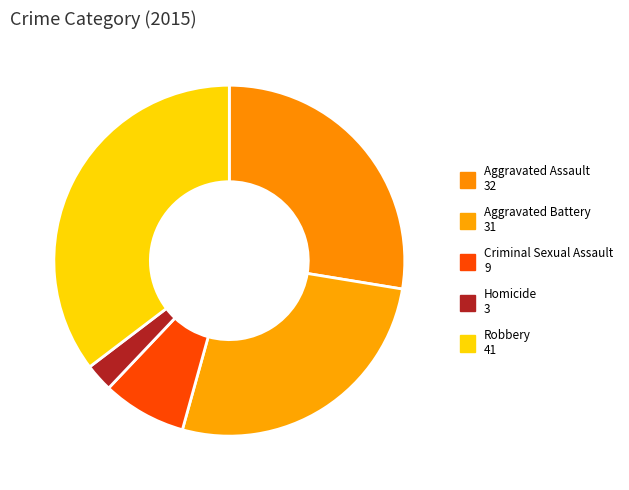

What is the change in value from Criminal Sexual Assault to Robbery?

+32